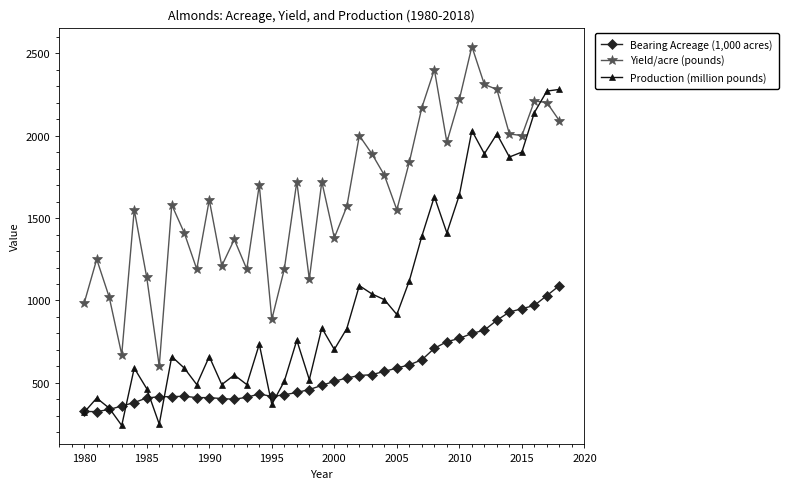

Which series has the largest total across all categories?

Yield/acre (pounds)